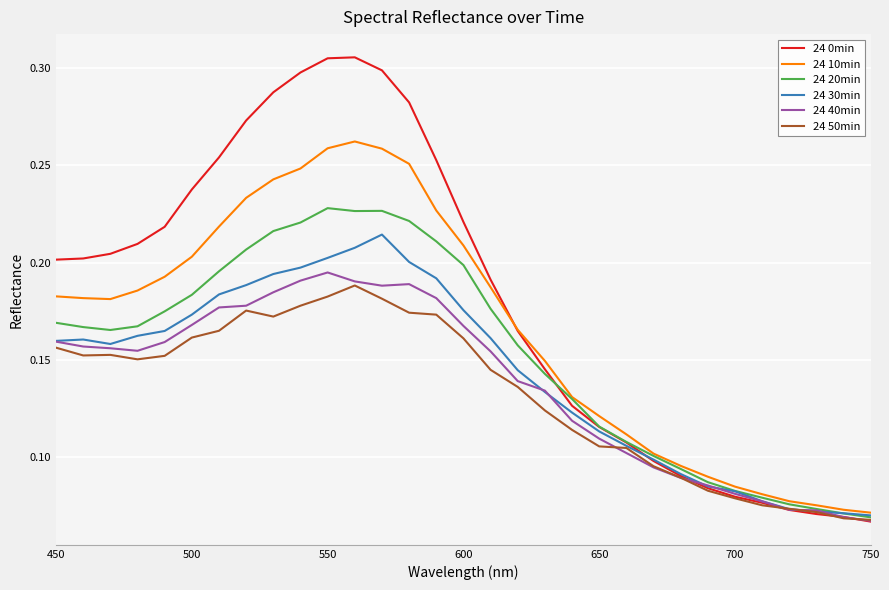

Which series has the largest total across all categories?

24 0min